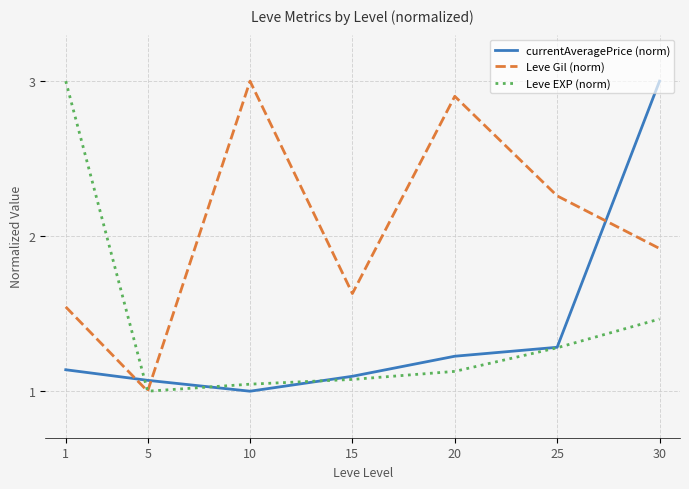

How many distinct data groups are displayed?

3